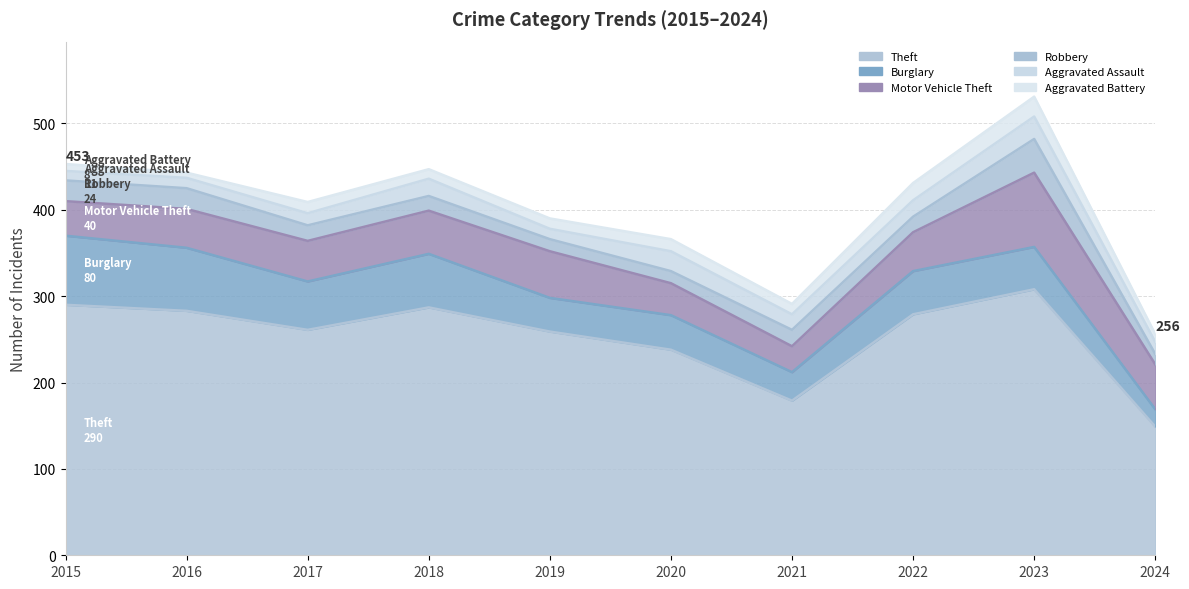

What is the maximum value for Robbery?

39